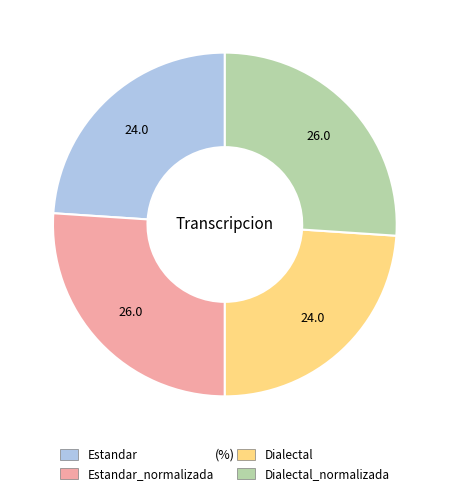

Is there a majority slice in this chart?

No